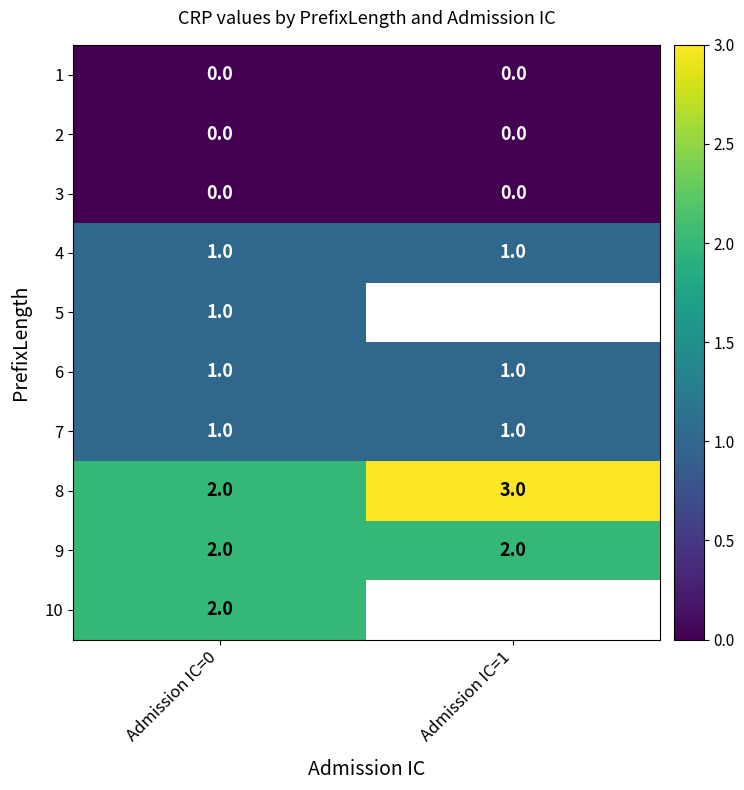

What is the total value across all series at Admission IC=0?

10